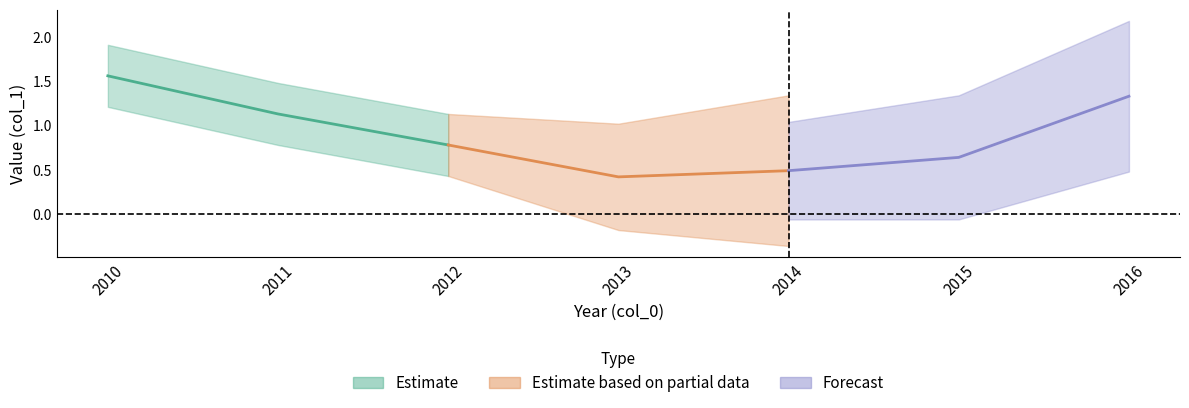

What is the maximum value shown in the chart?

1.6